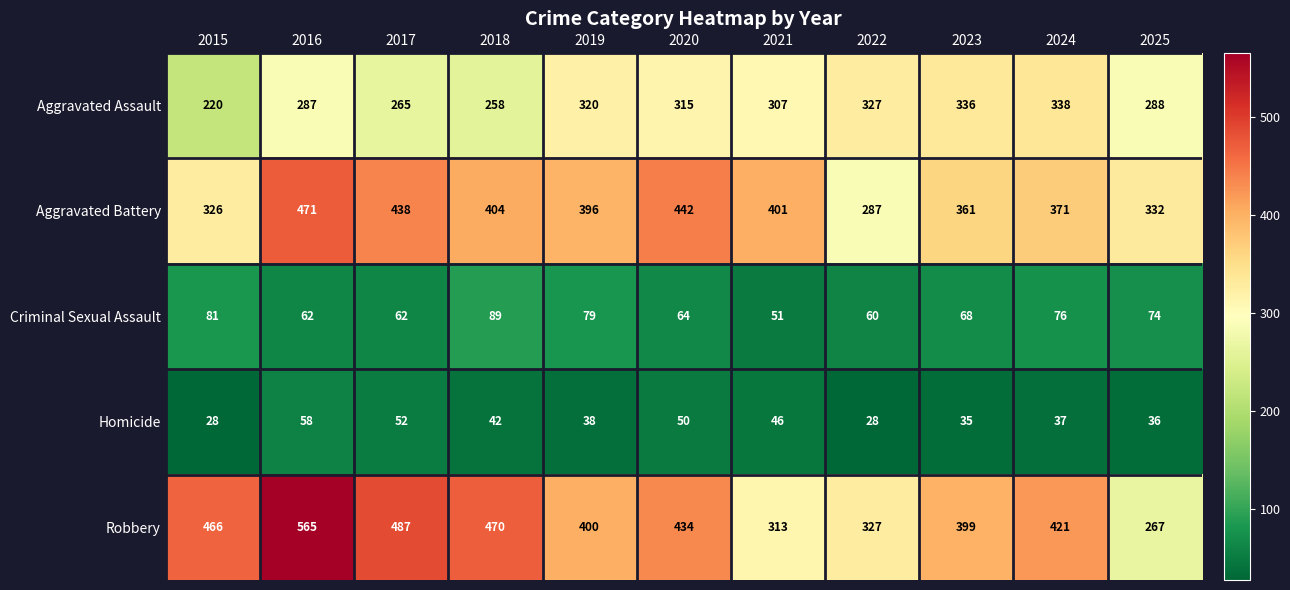

At which label does Homicide first exceed 38?

2016